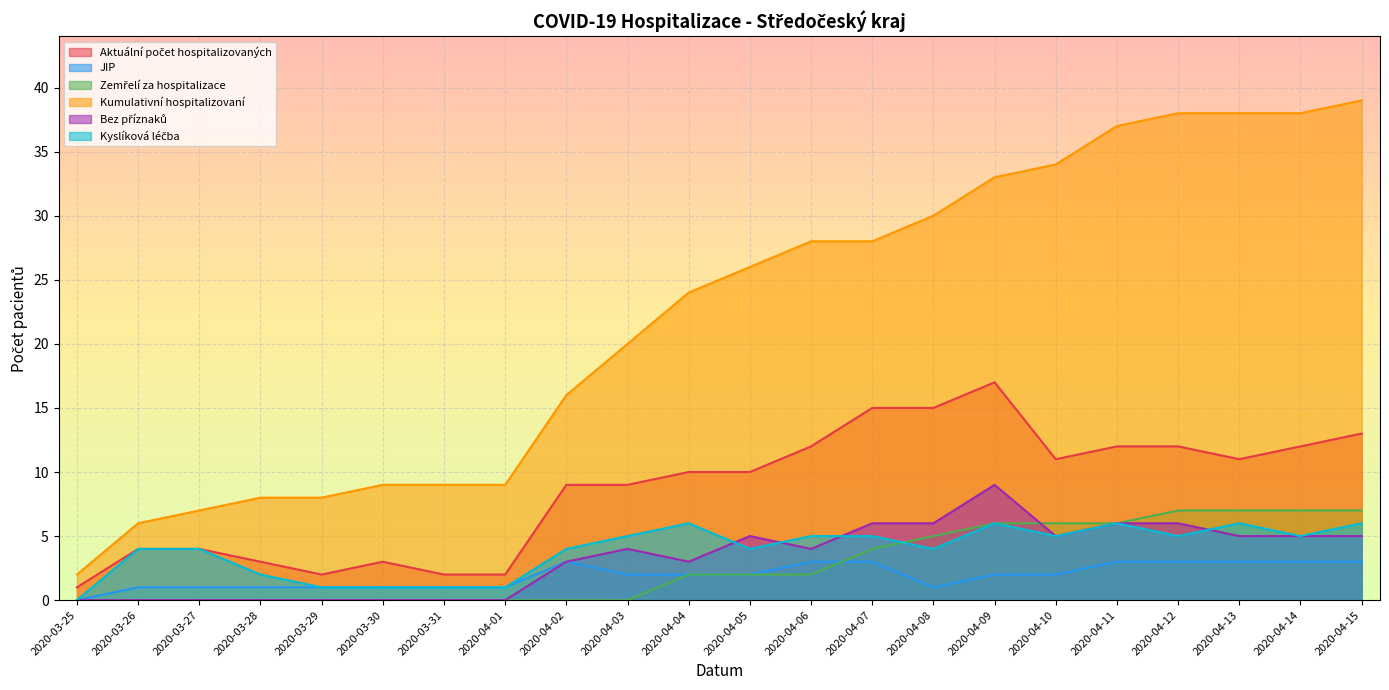

What is the label of the 6th point from the left?

2020-03-30